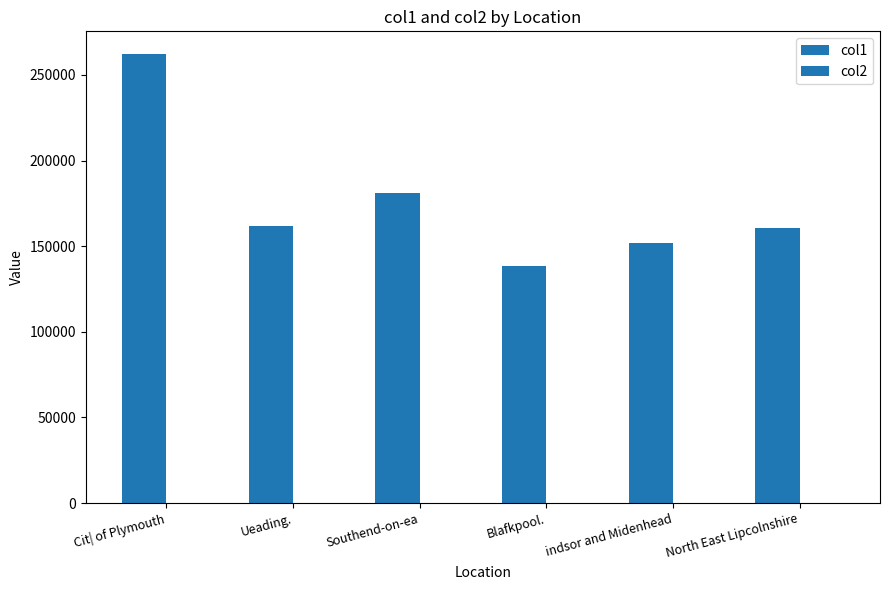

Does the chart contain stacked bars?

No